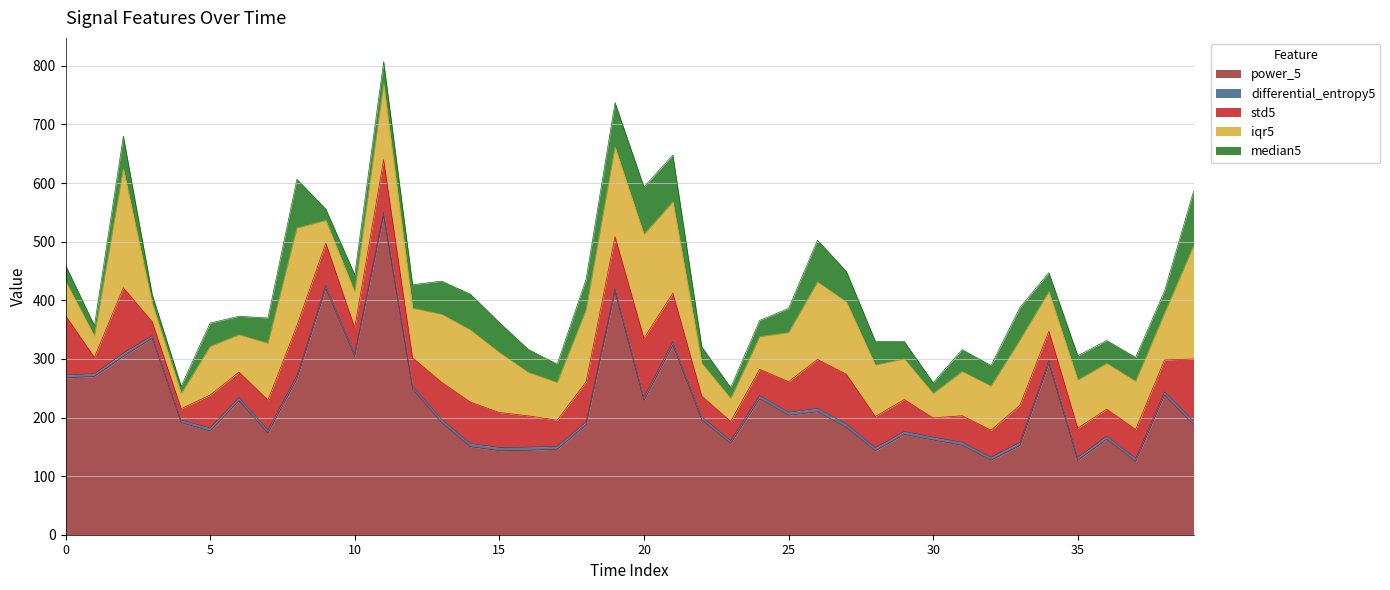

What is the highest value of the power_5 series?

544.6